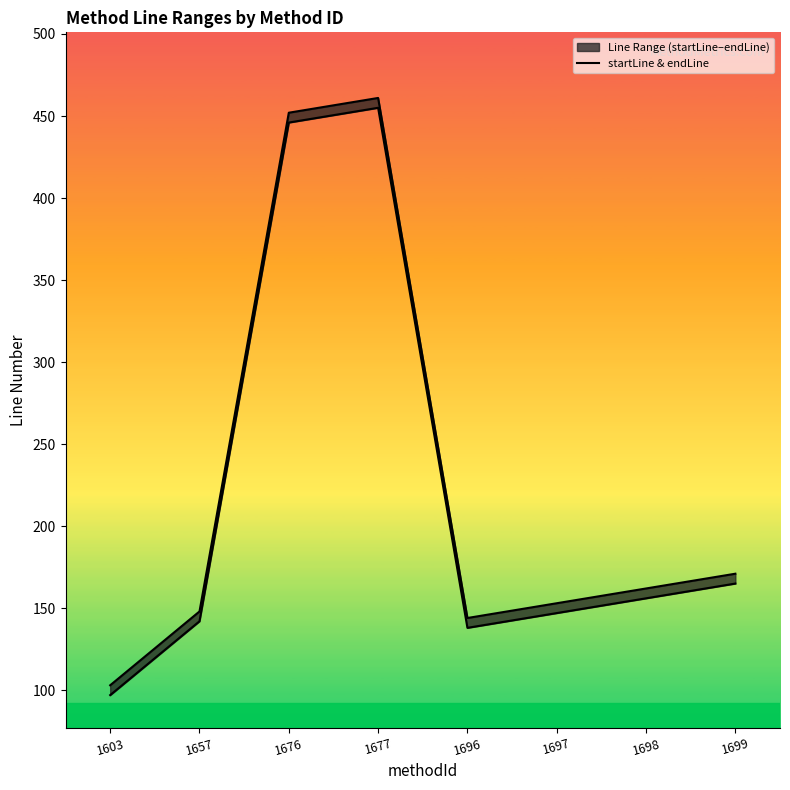

Rank the series by their maximum value, from lowest to highest.

startLine, endLine